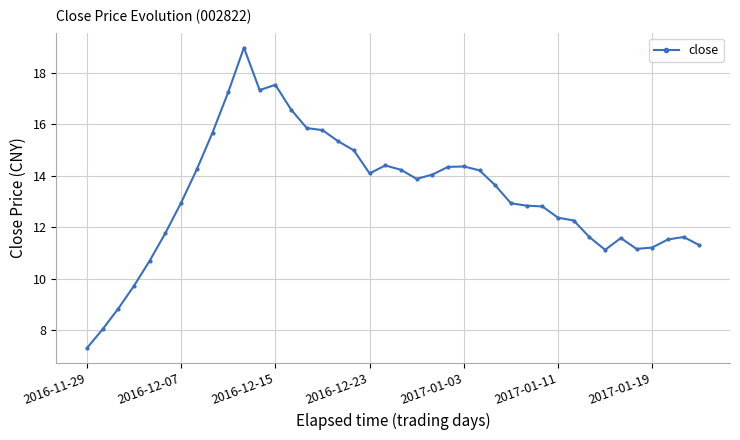

What is the difference between the maximum and second lowest values?

10.9